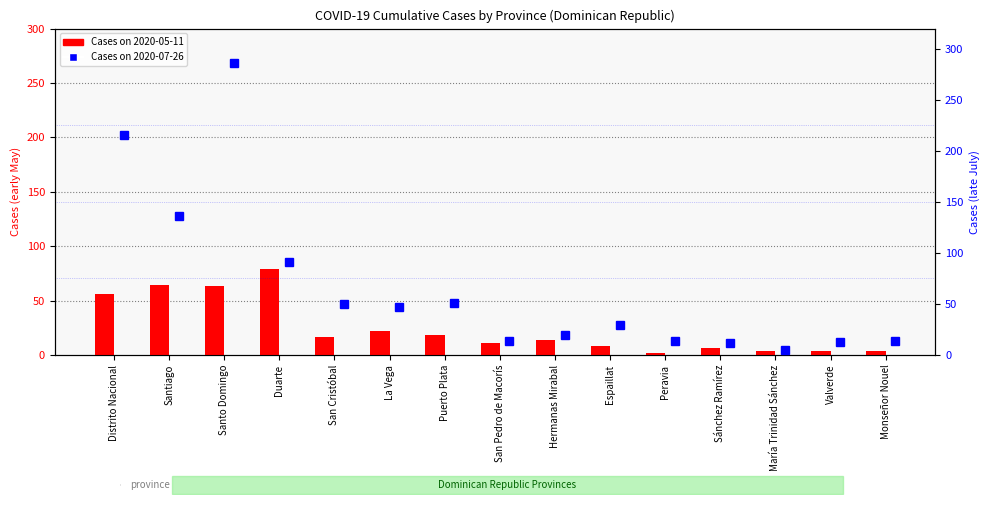

Reading left to right, transcribe all the data shown in this chart.

2020-05-11: 56	64	63	79	17	22	18	11	14	8	2	6	4	4	4
2020-07-26: 216	136	286	91	50	47	51	14	20	29	14	12	5	13	14